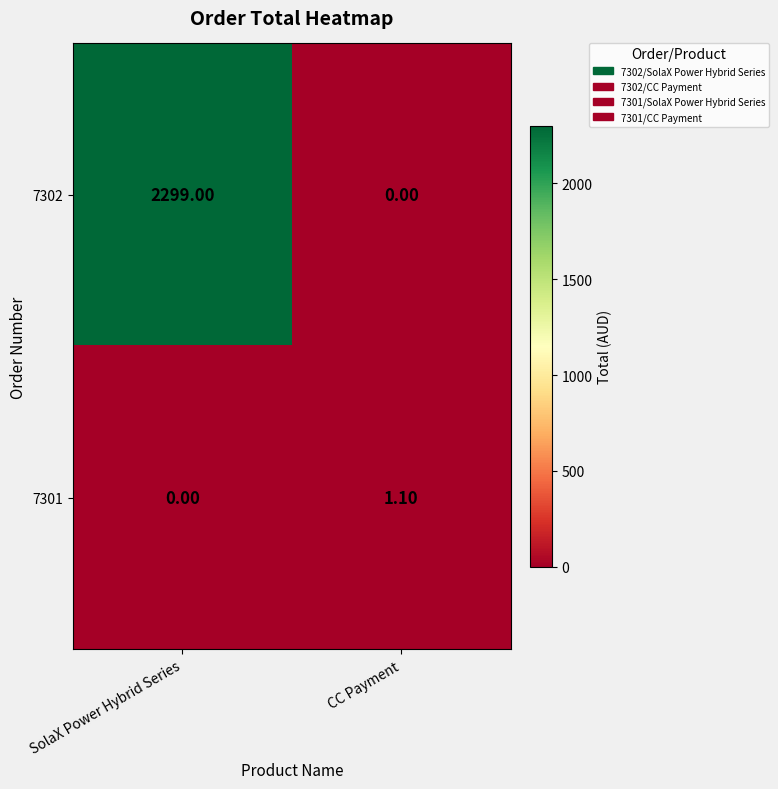

What is the greatest value displayed?

2299.0